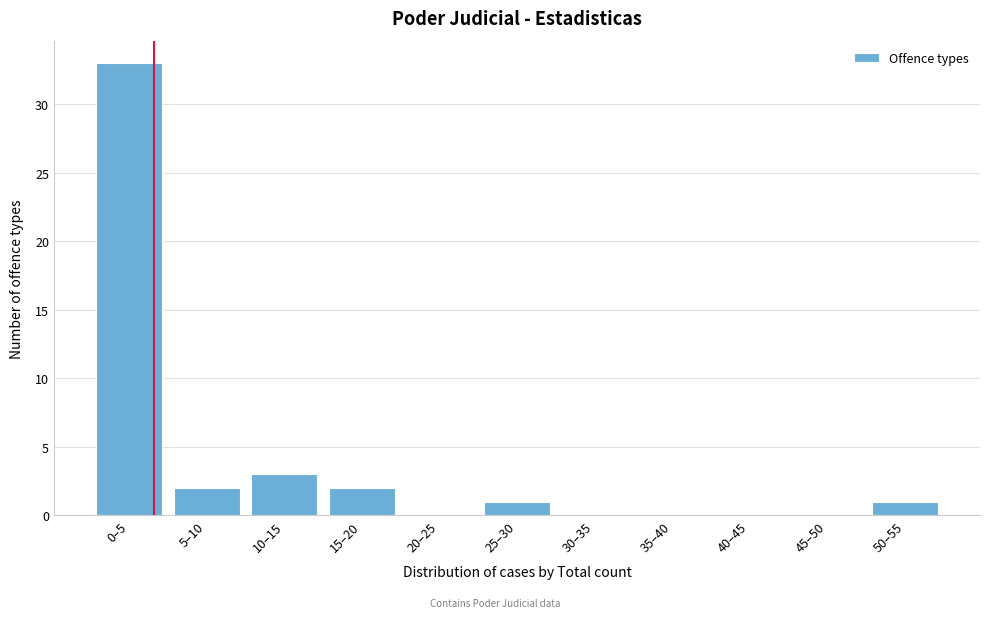

Reading left to right, extract all data points from this chart.

0–5=33	5–10=2	10–15=3	15–20=2	20–25=0	25–30=1	30–35=0	35–40=0	40–45=0	45–50=0	50–55=1